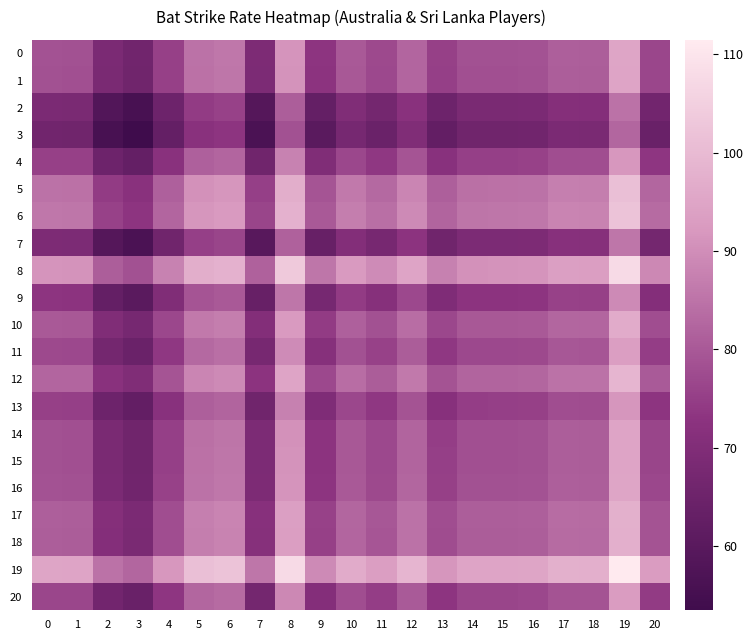

Reading left to right, extract all data points from this chart.

0: 0=78.7	1=78.5	2=68.5	3=66.1	4=75.4	5=84.8	6=85.7	7=69.2	8=91.1	9=73.1	10=80.1	11=77.1	12=82.5	13=75.3	14=78.5	15=78.5	16=78.8	17=81.2	18=81.0	19=95.1	20=76.6
1: 0=78.5	1=78.4	2=68.3	3=65.9	4=75.2	5=84.6	6=85.5	7=69.0	8=90.9	9=72.9	10=79.9	11=76.9	12=82.3	13=75.1	14=78.3	15=78.3	16=78.6	17=81.0	18=80.9	19=94.9	20=76.4
2: 0=68.5	1=68.3	2=58.3	3=55.9	4=65.2	5=74.5	6=75.5	7=59.0	8=80.9	9=62.9	10=69.9	11=66.9	12=72.3	13=65.1	14=68.3	15=68.3	16=68.6	17=71.0	18=70.8	19=84.9	20=66.3
3: 0=66.1	1=65.9	2=55.9	3=53.5	4=62.8	5=72.1	6=73.1	7=56.6	8=78.5	9=60.5	10=67.5	11=64.5	12=69.8	13=62.6	14=65.8	15=65.9	16=66.1	17=68.6	18=68.4	19=82.5	20=63.9
4: 0=75.4	1=75.2	2=65.2	3=62.8	4=72.1	5=81.4	6=82.4	7=65.9	8=87.8	9=69.8	10=76.8	11=73.8	12=79.2	13=72.0	14=75.2	15=75.2	16=75.5	17=77.9	18=77.7	19=91.8	20=73.2
5: 0=84.8	1=84.6	2=74.5	3=72.1	4=81.4	5=90.8	6=91.7	7=75.2	8=97.2	9=79.1	10=86.1	11=83.1	12=88.5	13=81.3	14=84.5	15=84.5	16=84.8	17=87.2	18=87.1	19=101.1	20=82.6
6: 0=85.7	1=85.5	2=75.5	3=73.1	4=82.4	5=91.7	6=92.7	7=76.2	8=98.1	9=80.1	10=87.1	11=84.1	12=89.4	13=82.2	14=85.4	15=85.5	16=85.7	17=88.2	18=88.0	19=102.1	20=83.5
7: 0=69.2	1=69.0	2=59.0	3=56.6	4=65.9	5=75.2	6=76.2	7=59.6	8=81.6	9=63.6	10=70.6	11=67.6	12=72.9	13=65.7	14=68.9	15=69.0	16=69.2	17=71.7	18=71.5	19=85.6	20=67.0
8: 0=91.1	1=90.9	2=80.9	3=78.5	4=87.8	5=97.2	6=98.1	7=81.6	8=103.5	9=85.5	10=92.5	11=89.5	12=94.9	13=87.7	14=90.9	15=90.9	16=91.2	17=93.6	18=93.4	19=107.5	20=89.0
9: 0=73.1	1=72.9	2=62.9	3=60.5	4=69.8	5=79.1	6=80.1	7=63.6	8=85.5	9=67.5	10=74.5	11=71.5	12=76.8	13=69.6	14=72.8	15=72.9	16=73.1	17=75.6	18=75.4	19=89.5	20=70.9
10: 0=80.1	1=79.9	2=69.9	3=67.5	4=76.8	5=86.1	6=87.1	7=70.6	8=92.5	9=74.5	10=81.5	11=78.5	12=83.8	13=76.6	14=79.8	15=79.9	16=80.2	17=82.6	18=82.4	19=96.5	20=77.9
11: 0=77.1	1=76.9	2=66.9	3=64.5	4=73.8	5=83.1	6=84.1	7=67.6	8=89.5	9=71.5	10=78.5	11=75.5	12=80.9	13=73.7	14=76.8	15=76.9	16=77.2	17=79.6	18=79.4	19=93.5	20=74.9
12: 0=82.5	1=82.3	2=72.3	3=69.8	4=79.2	5=88.5	6=89.4	7=72.9	8=94.9	9=76.8	10=83.8	11=80.9	12=86.2	13=79.0	14=82.2	15=82.2	16=82.5	17=85.0	18=84.8	19=98.8	20=80.3
13: 0=75.3	1=75.1	2=65.1	3=62.6	4=72.0	5=81.3	6=82.2	7=65.7	8=87.7	9=69.6	10=76.6	11=73.7	12=79.0	13=71.8	14=75.0	15=75.0	16=75.3	17=77.8	18=77.6	19=91.6	20=73.1
14: 0=78.5	1=78.3	2=68.3	3=65.8	4=75.2	5=84.5	6=85.4	7=68.9	8=90.9	9=72.8	10=79.8	11=76.8	12=82.2	13=75.0	14=78.2	15=78.2	16=78.5	17=80.9	18=80.8	19=94.8	20=76.3
15: 0=78.5	1=78.3	2=68.3	3=65.9	4=75.2	5=84.5	6=85.5	7=69.0	8=90.9	9=72.9	10=79.9	11=76.9	12=82.2	13=75.0	14=78.2	15=78.3	16=78.6	17=81.0	18=80.8	19=94.9	20=76.3
16: 0=78.8	1=78.6	2=68.6	3=66.1	4=75.5	5=84.8	6=85.7	7=69.2	8=91.2	9=73.1	10=80.2	11=77.2	12=82.5	13=75.3	14=78.5	15=78.6	16=78.8	17=81.3	18=81.1	19=95.1	20=76.6
17: 0=81.2	1=81.0	2=71.0	3=68.6	4=77.9	5=87.2	6=88.2	7=71.7	8=93.6	9=75.6	10=82.6	11=79.6	12=85.0	13=77.8	14=80.9	15=81.0	16=81.3	17=83.7	18=83.5	19=97.6	20=79.0
18: 0=81.0	1=80.9	2=70.8	3=68.4	4=77.7	5=87.1	6=88.0	7=71.5	8=93.4	9=75.4	10=82.4	11=79.4	12=84.8	13=77.6	14=80.8	15=80.8	16=81.1	17=83.5	18=83.4	19=97.4	20=78.9
19: 0=95.1	1=94.9	2=84.9	3=82.5	4=91.8	5=101.1	6=102.1	7=85.6	8=107.5	9=89.5	10=96.5	11=93.5	12=98.8	13=91.6	14=94.8	15=94.9	16=95.1	17=97.6	18=97.4	19=111.5	20=92.9
20: 0=76.6	1=76.4	2=66.3	3=63.9	4=73.2	5=82.6	6=83.5	7=67.0	8=89.0	9=70.9	10=77.9	11=74.9	12=80.3	13=73.1	14=76.3	15=76.3	16=76.6	17=79.0	18=78.9	19=92.9	20=74.4